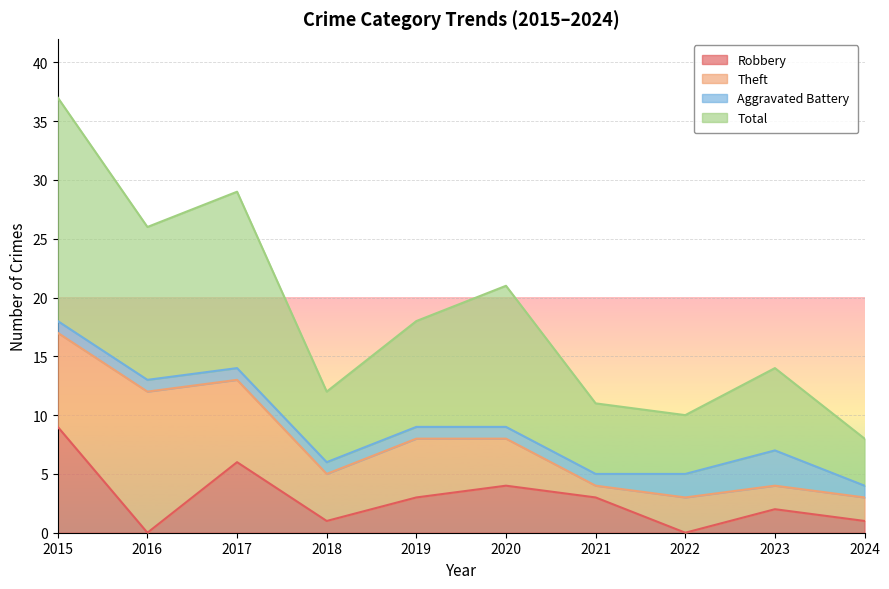

Rank the categories by Robbery value from highest to lowest.

2015, 2017, 2020, 2019, 2021, 2023, 2018, 2024, 2016, 2022